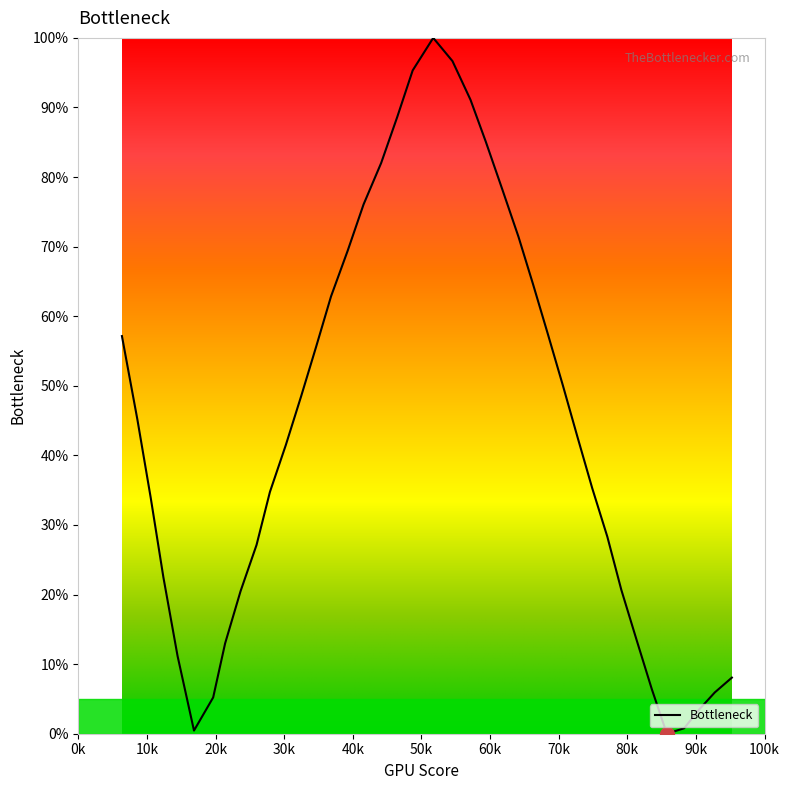

What is the maximum value shown in the chart?

100.0